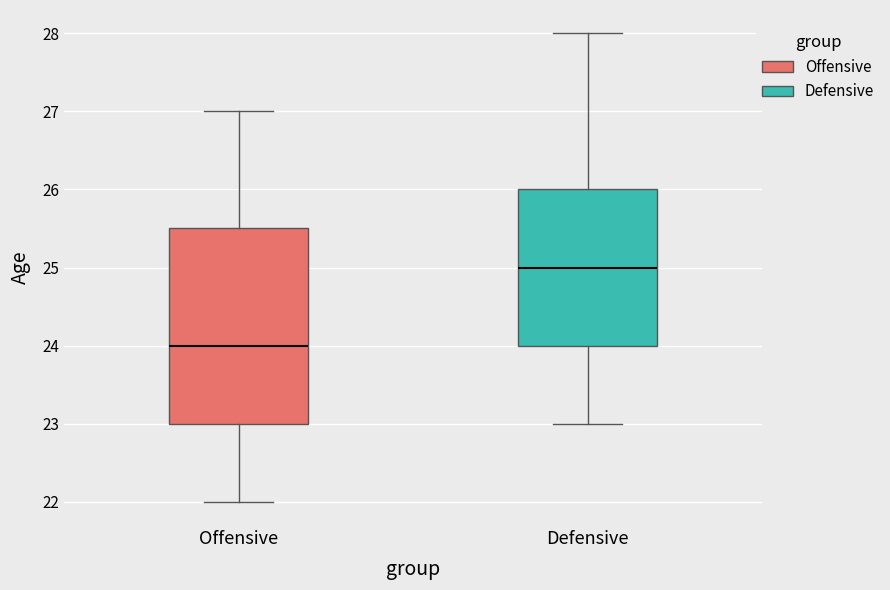

Which box is the tallest, from its lower edge to its upper edge?

Offensive